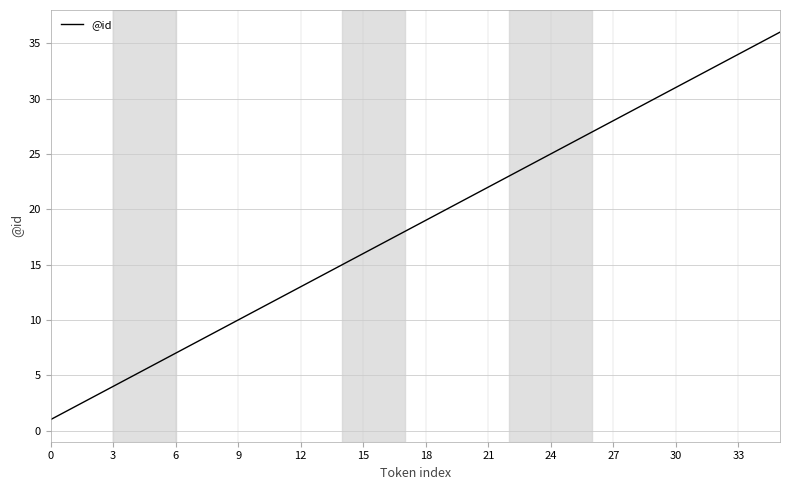

What is the difference between the maximum and minimum values?

35